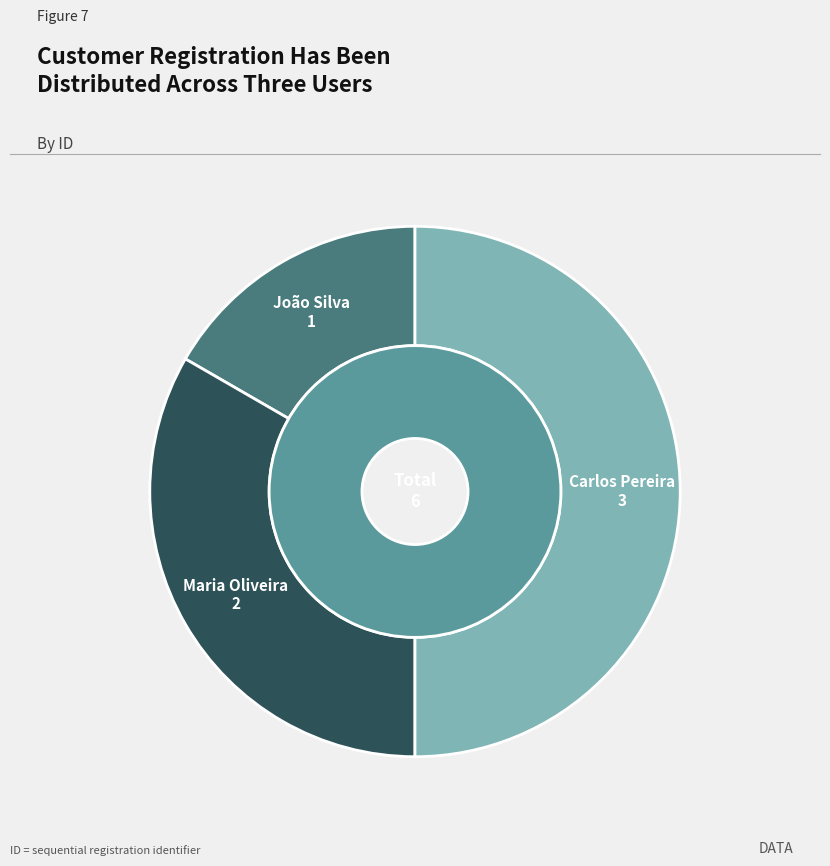

What is the ratio of the value at Carlos Pereira to the value at João Silva?

3.0